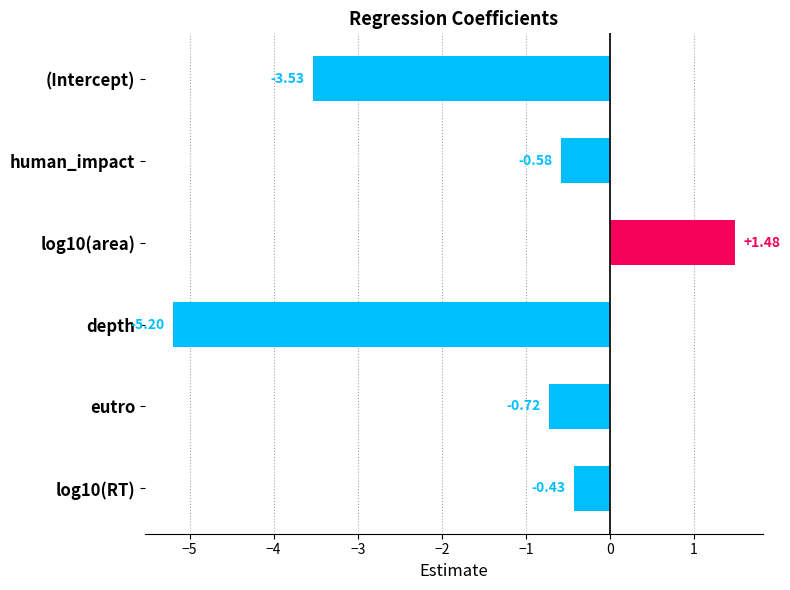

How many data points does each series have?

6